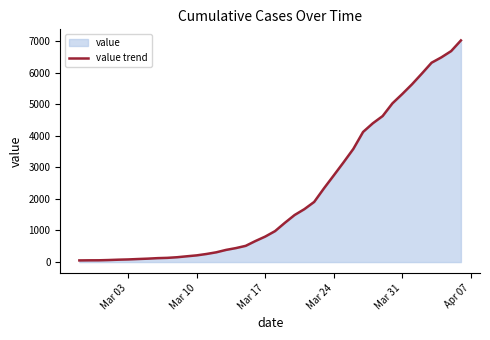

What is the maximum value shown in the chart?

7017